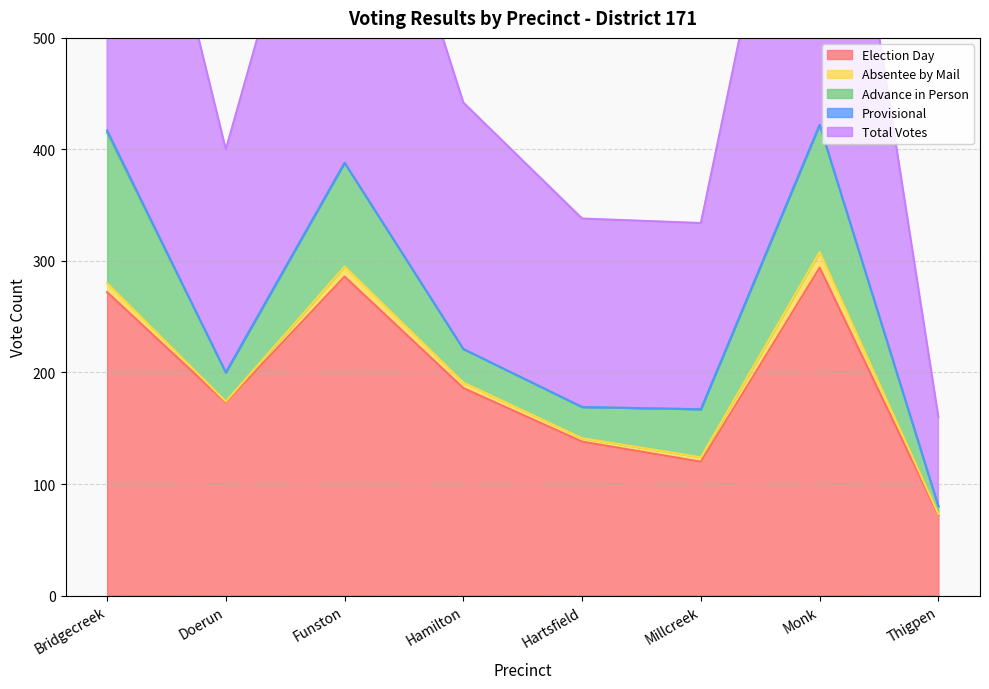

Reading left to right, extract all data points from this chart.

Election Day: Bridgecreek=272	Doerun=173	Funston=286	Hamilton=186	Hartsfield=138	Millcreek=120	Monk=294	Thigpen=72
Absentee by Mail: Bridgecreek=8	Doerun=1	Funston=9	Hamilton=5	Hartsfield=3	Millcreek=4	Monk=14	Thigpen=1
Advance in Person: Bridgecreek=135	Doerun=26	Funston=93	Hamilton=30	Hartsfield=28	Millcreek=43	Monk=114	Thigpen=7
Provisional: Bridgecreek=2	Doerun=0	Funston=0	Hamilton=0	Hartsfield=0	Millcreek=0	Monk=0	Thigpen=0
Total Votes: Bridgecreek=417	Doerun=200	Funston=388	Hamilton=221	Hartsfield=169	Millcreek=167	Monk=422	Thigpen=80